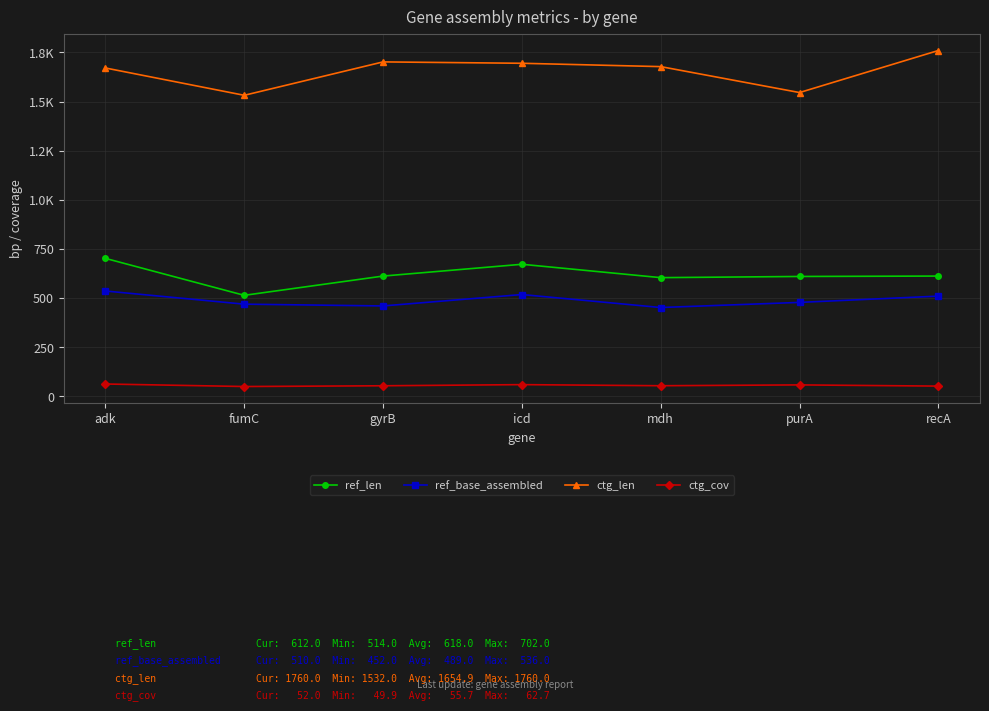

What are all the series names shown in the legend?

ref_len, ref_base_assembled, ctg_len, ctg_cov